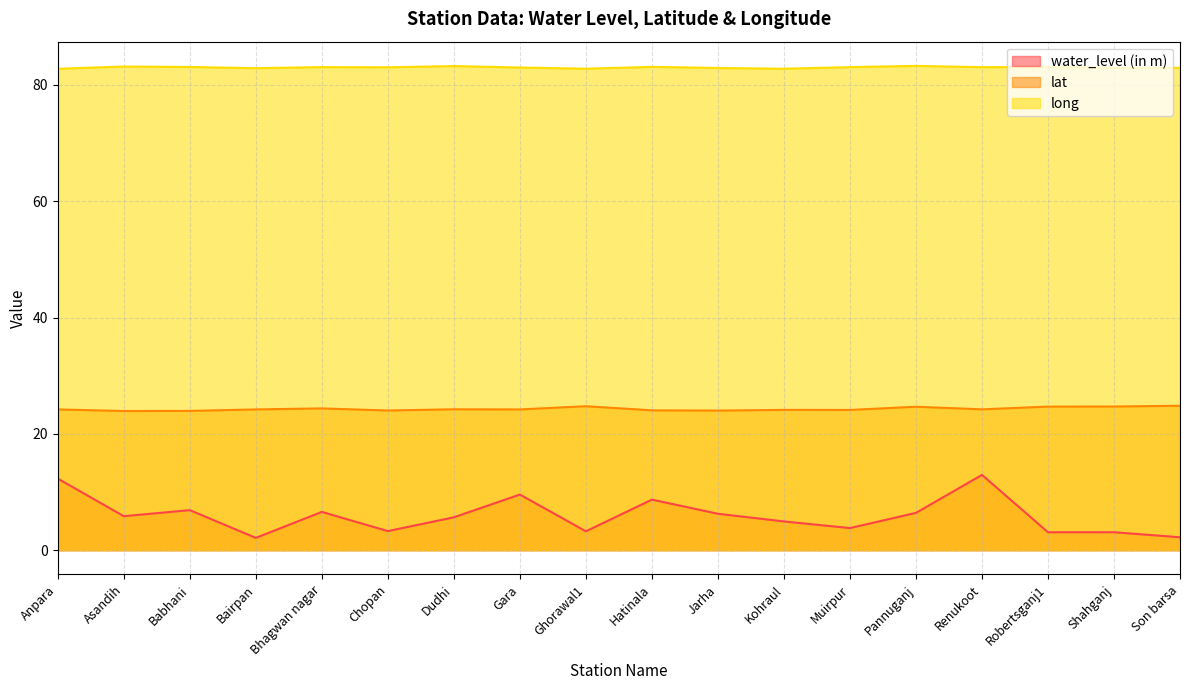

Does the chart display data point markers on the line(s)?

No